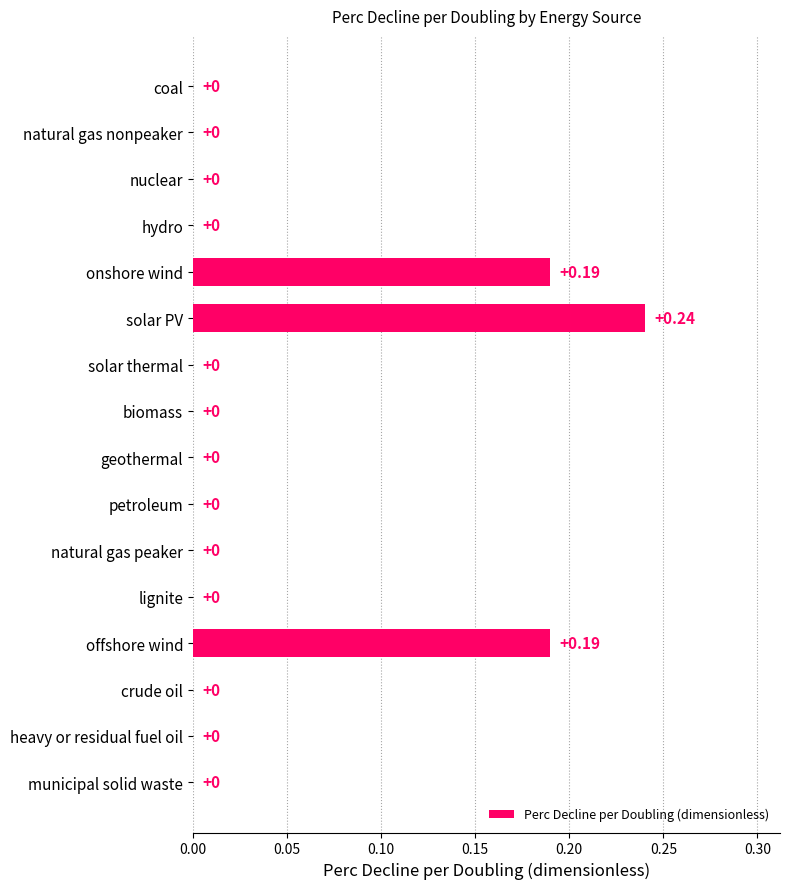

How many values are between 0 and 1?

16